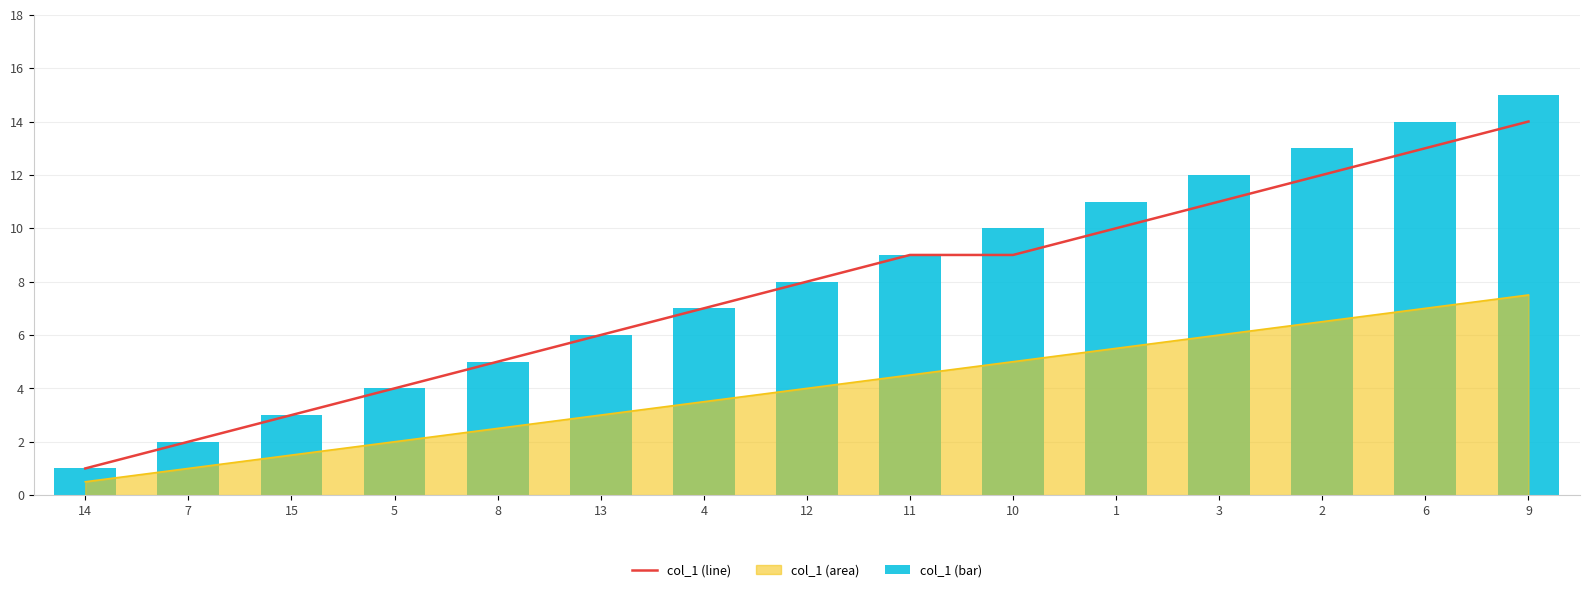

Where does the col_1 (bar) series first go above 8?

11